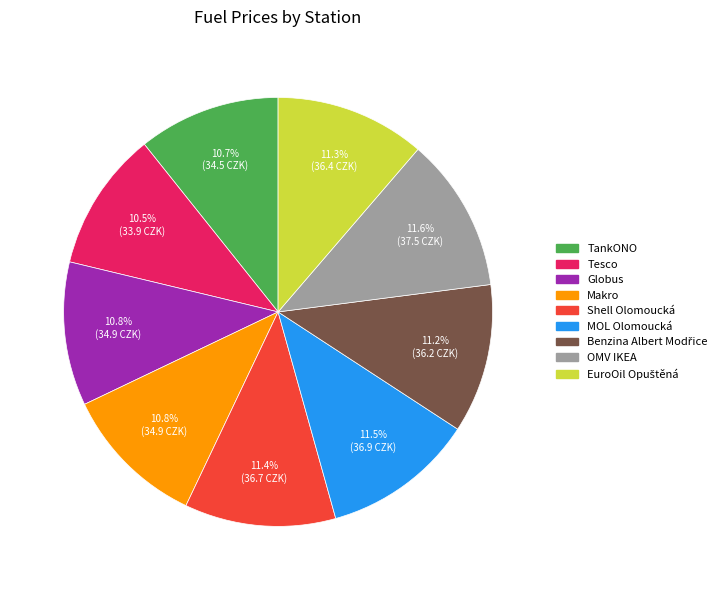

What portion of the pie excludes OMV IKEA?

88.4%